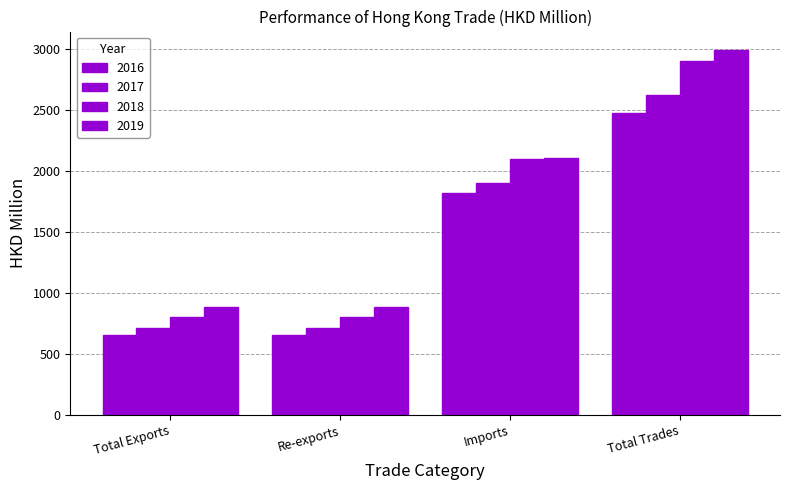

Between Total Trades and Re-exports, which is larger?

Total Trades